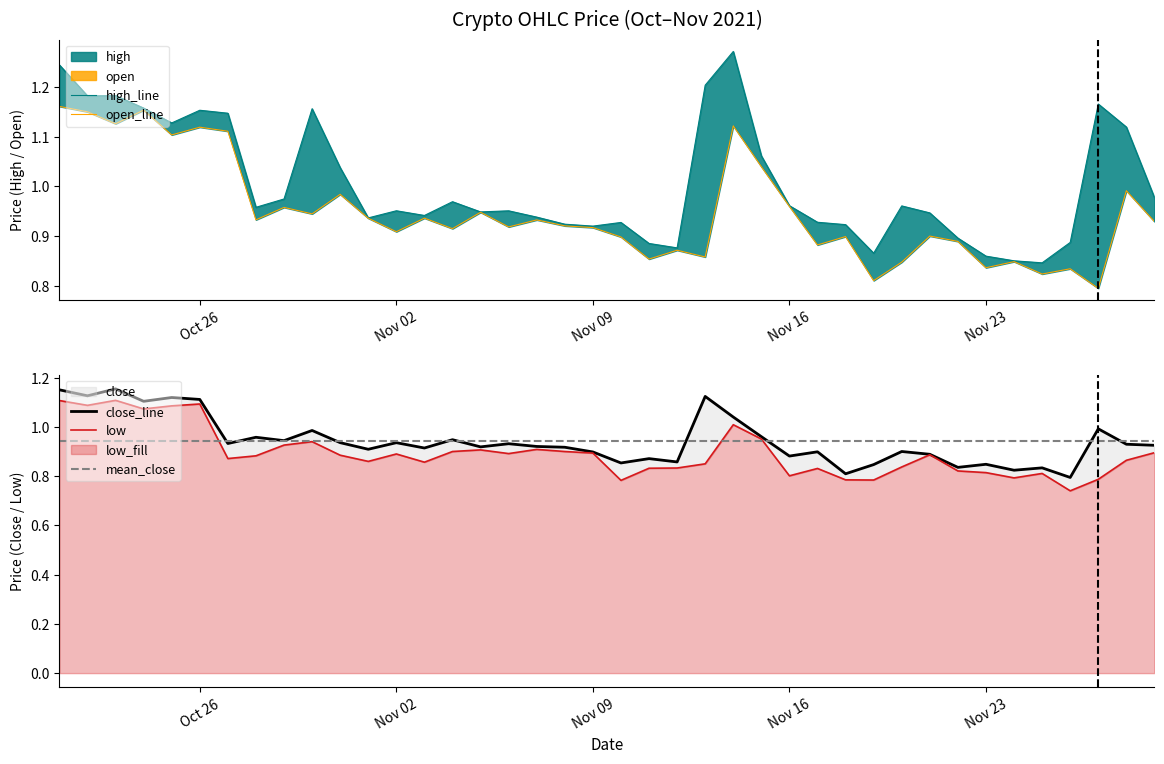

What is the maximum value shown in the chart?

1.3